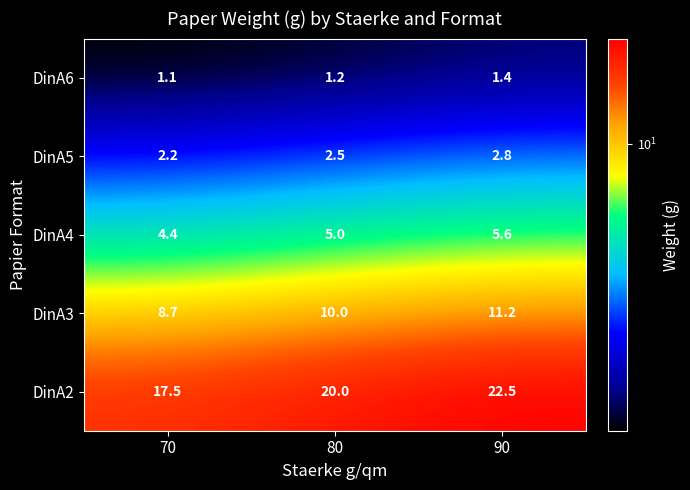

How many DinA5 values are between 2 and 3?

3